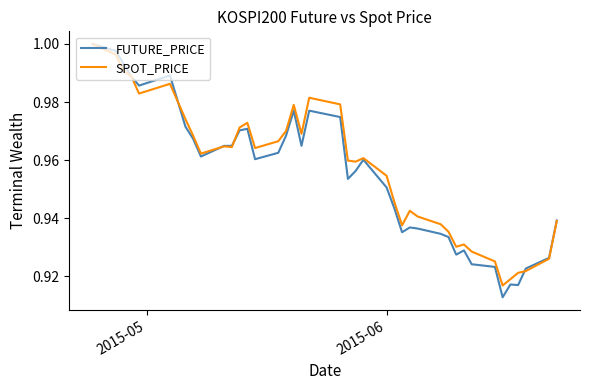

Which series has the largest range (max minus min)?

FUTURE_PRICE